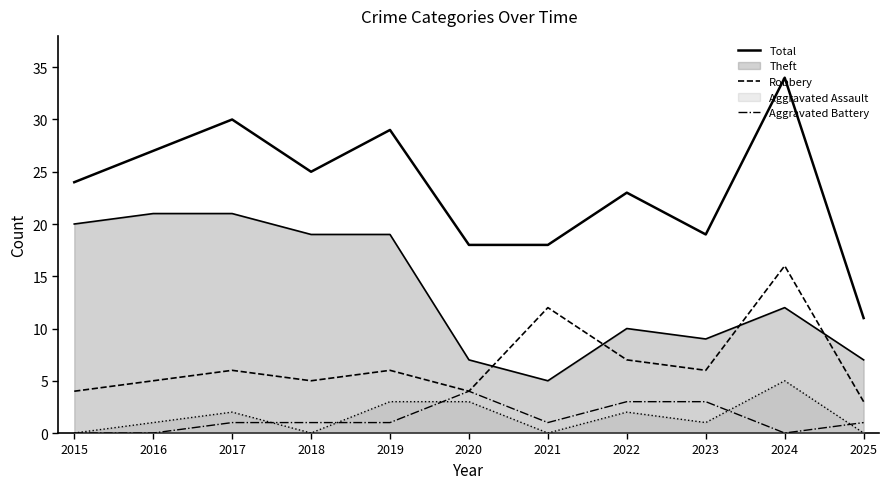

How many data points in Total are above 24?

5